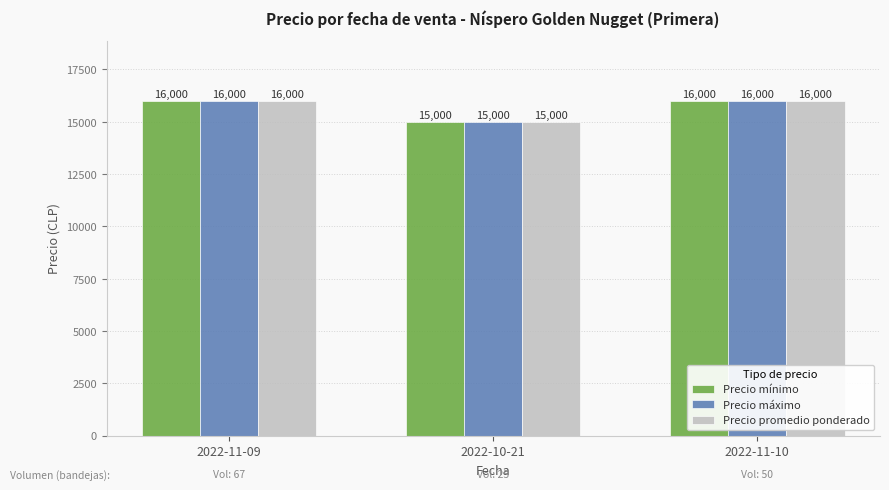

Read the Precio máximo value at 2022-10-21.

15000